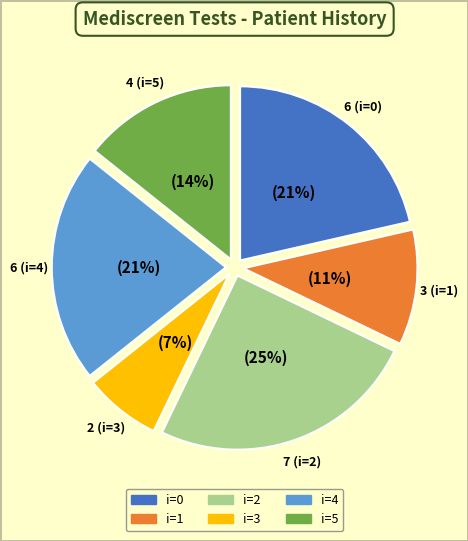

To the nearest percent, what is the difference between the largest and smallest slice percentages?

18%